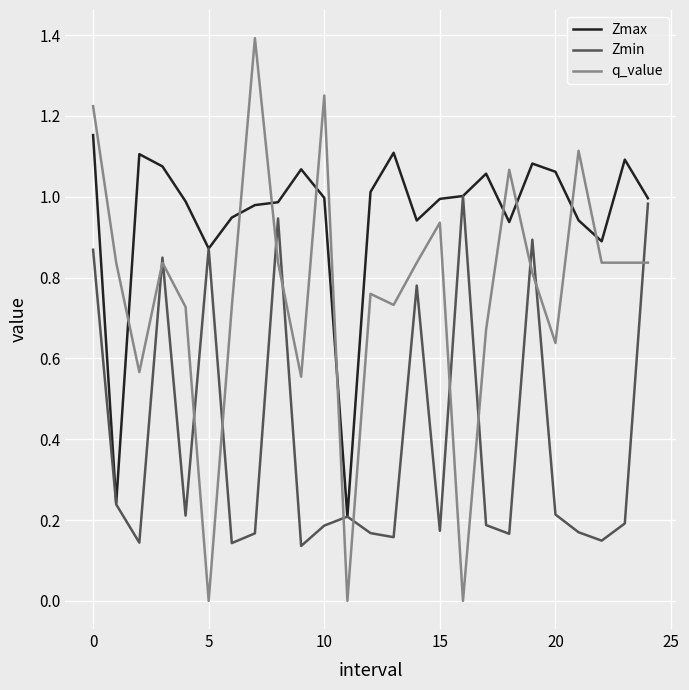

Does the chart display data point markers on the line(s)?

No